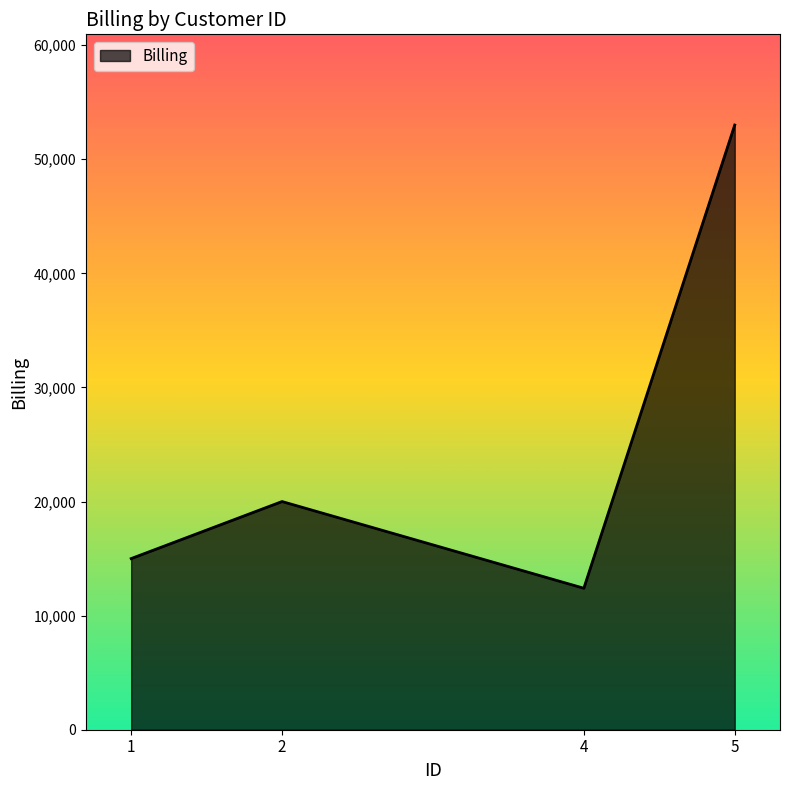

What is the minimum value shown in the chart?

12400.3